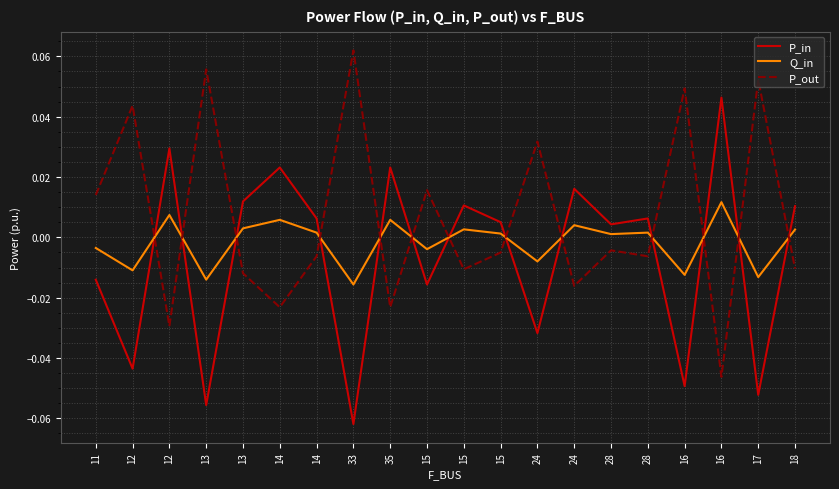

What is the maximum value shown in the chart?

0.1